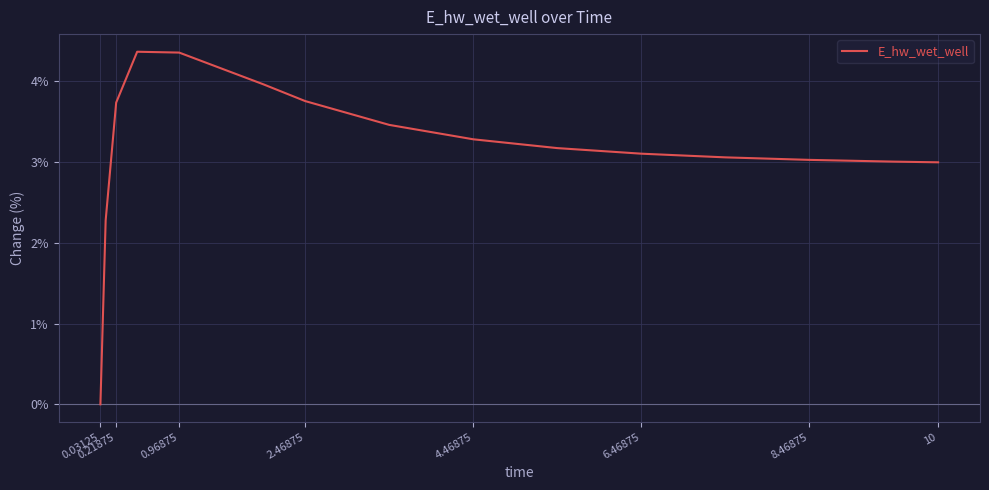

What is the maximum value shown in the chart?

4.4